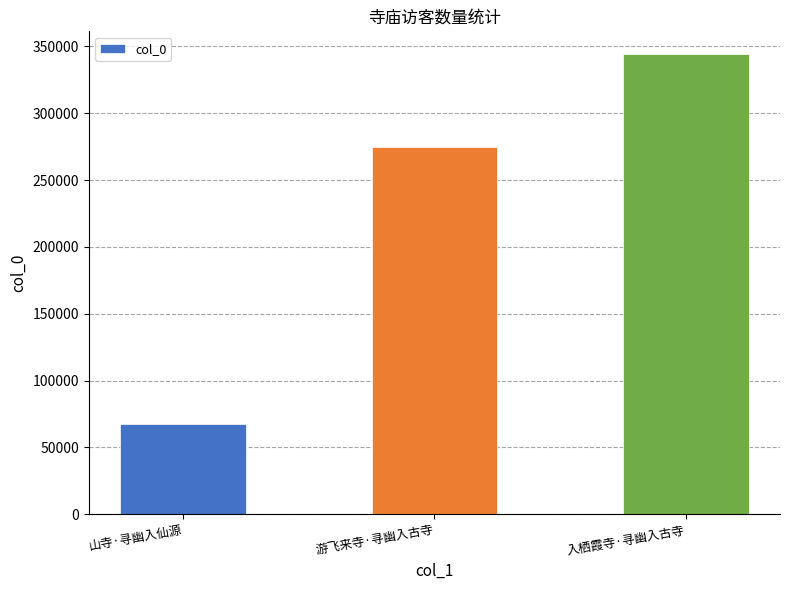

Reading left to right, list all the values displayed in this chart.

67719	274937	344032